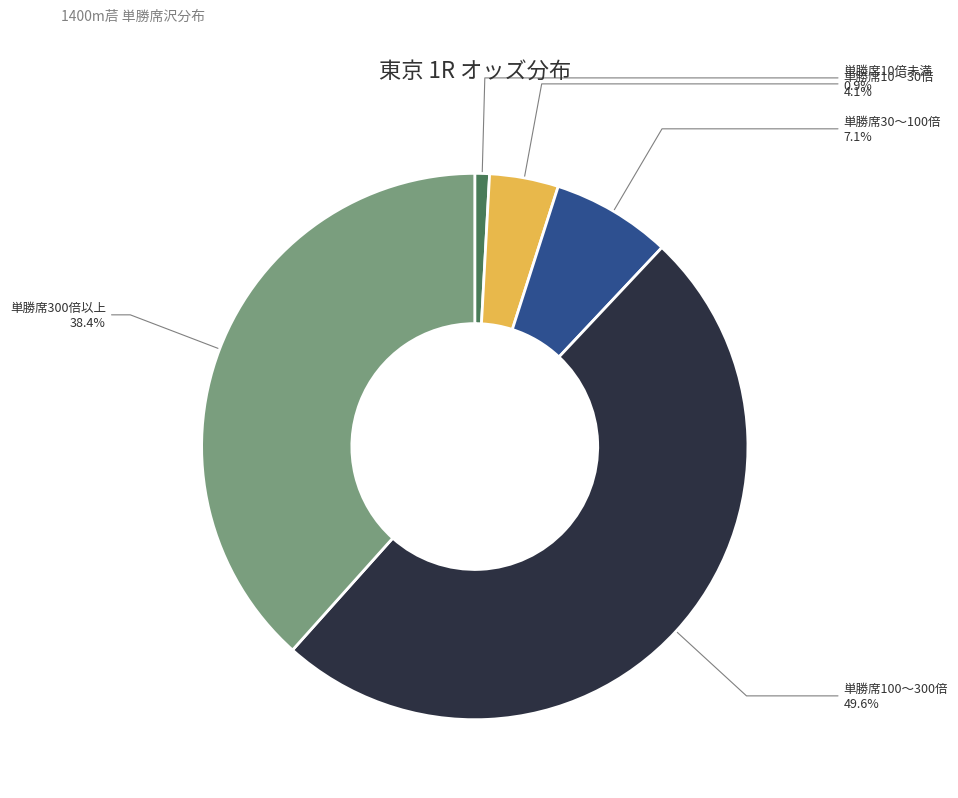

Is there any slice that represents more than half of the pie?

No